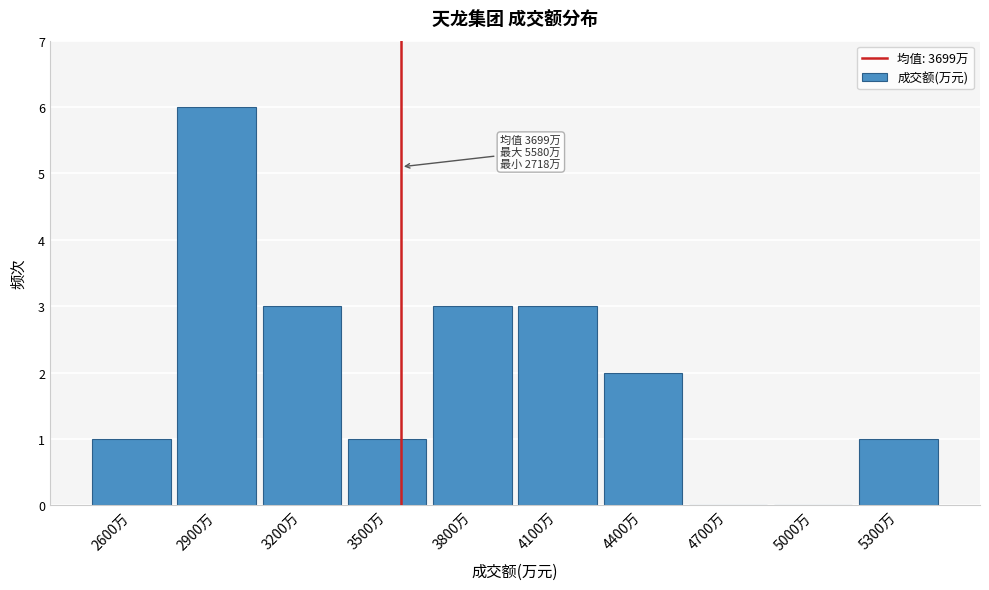

Reading left to right, list all the values displayed in this chart.

2600万=1	2900万=6	3200万=3	3500万=1	3800万=3	4100万=3	4400万=2	4700万=0	5000万=0	5300万=1